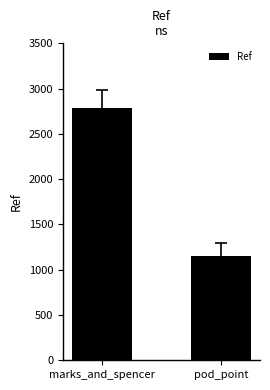

What is the difference between the maximum and minimum values?

1633